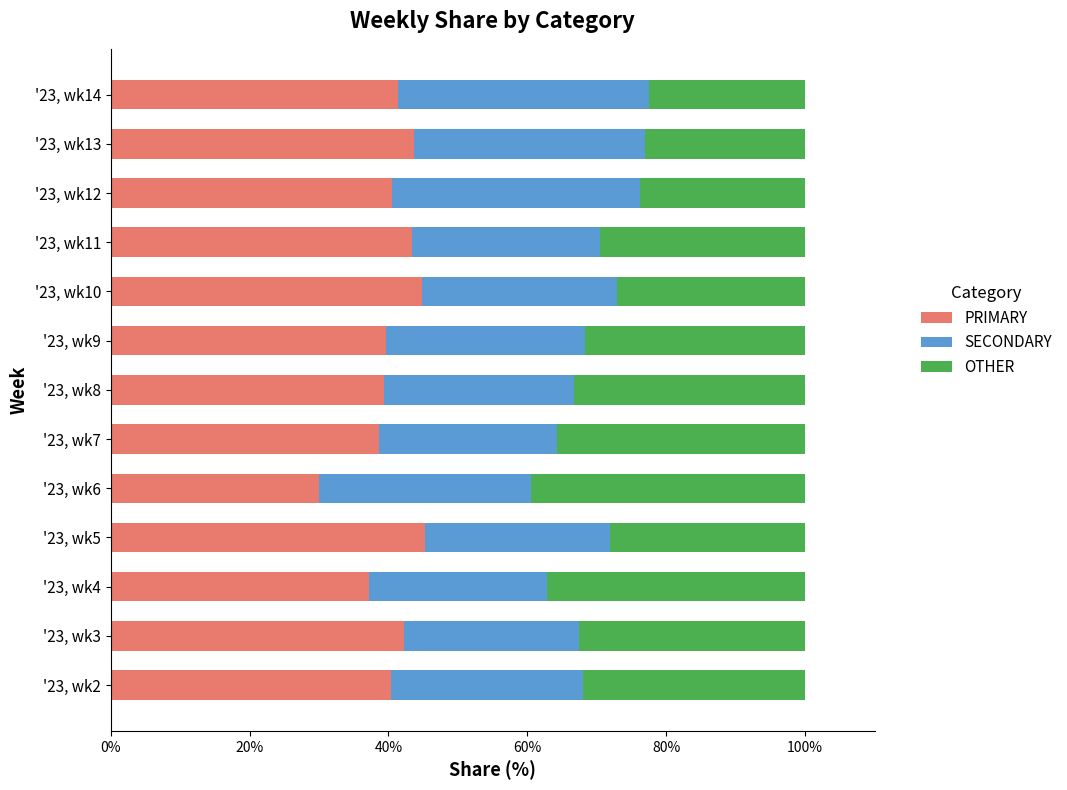

What is the total value across all series at '23, wk9?

100.0